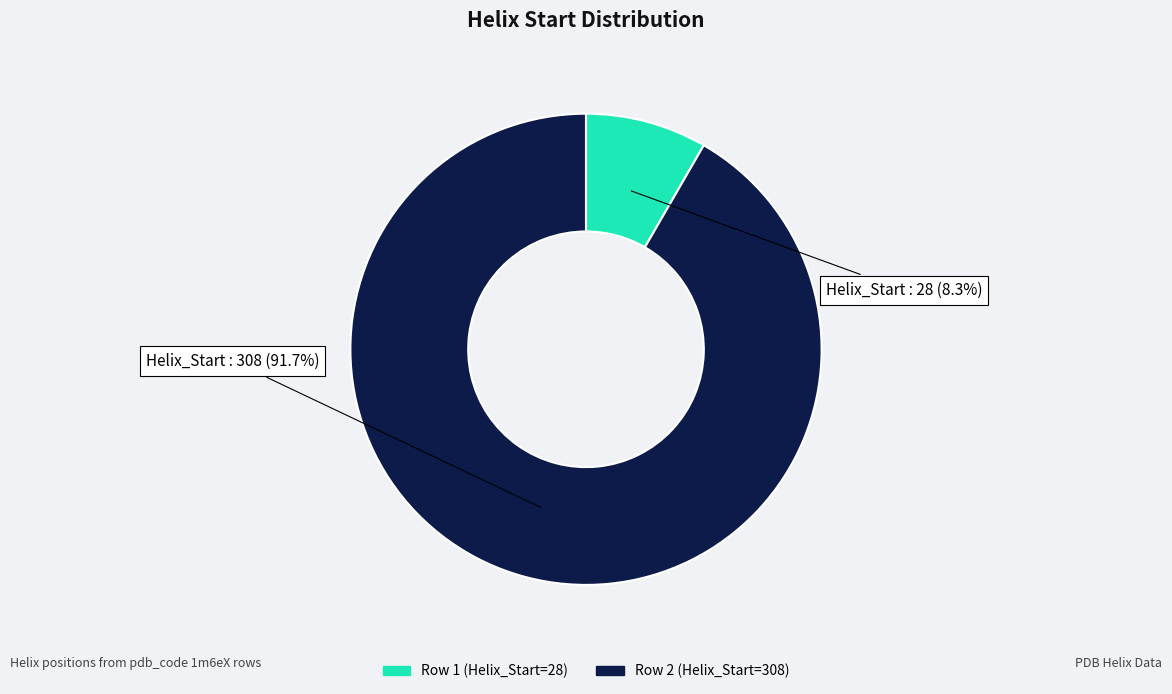

Does any single category account for the majority?

Yes